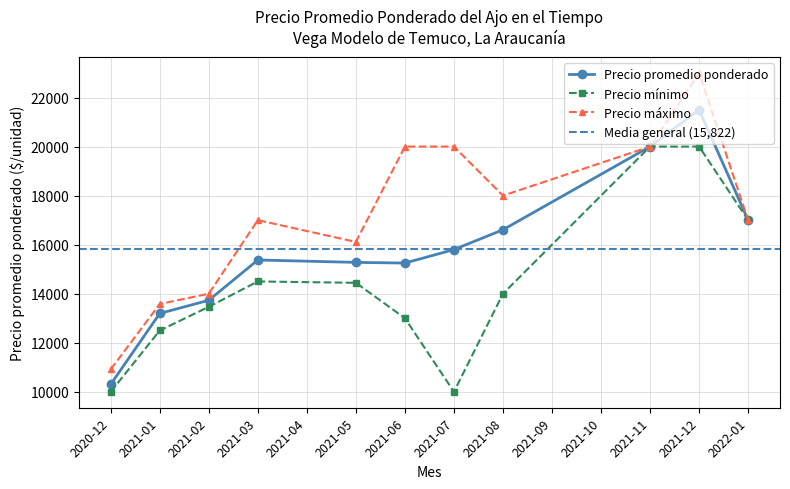

The value of Precio mínimo at 2021-02 is 13466.0. True or false?

True